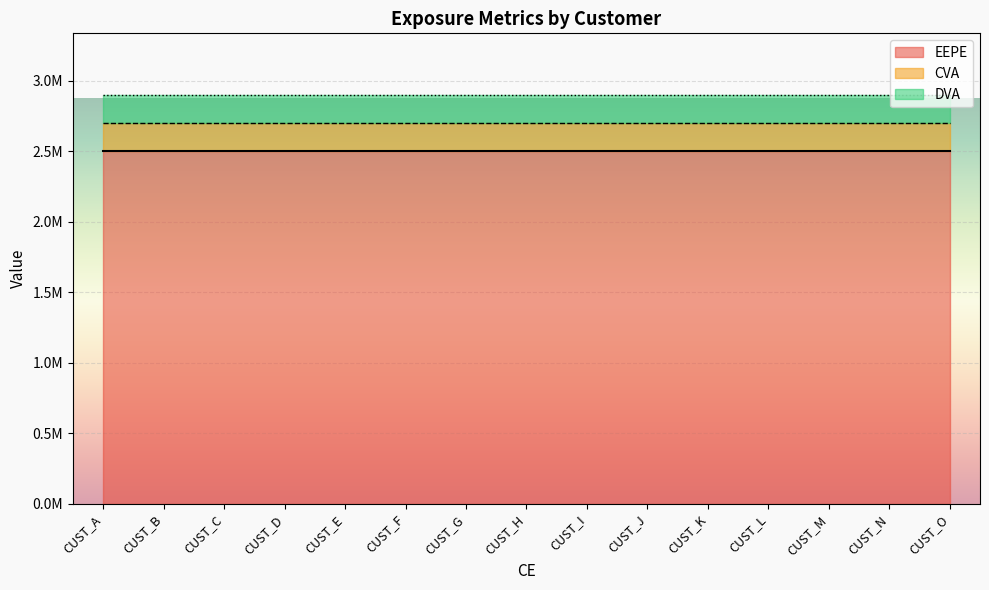

What is the sum of all EEPE values?

37500000